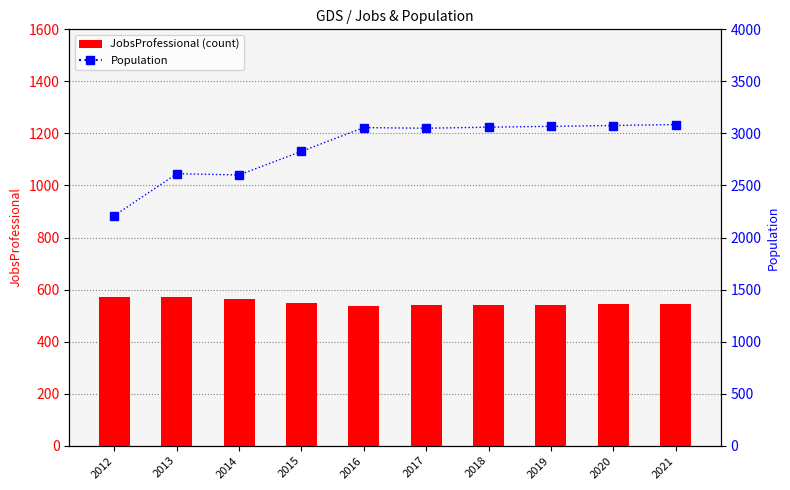

Which has a higher value, 2012 or 2014?

2012